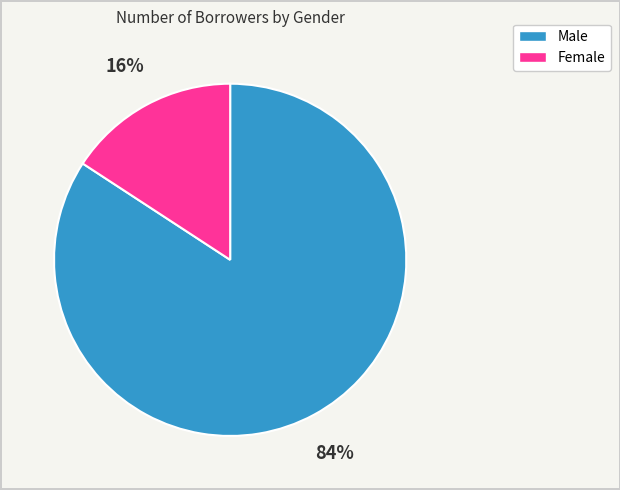

To the nearest percent, what is the difference between the largest and smallest slice percentages?

68%